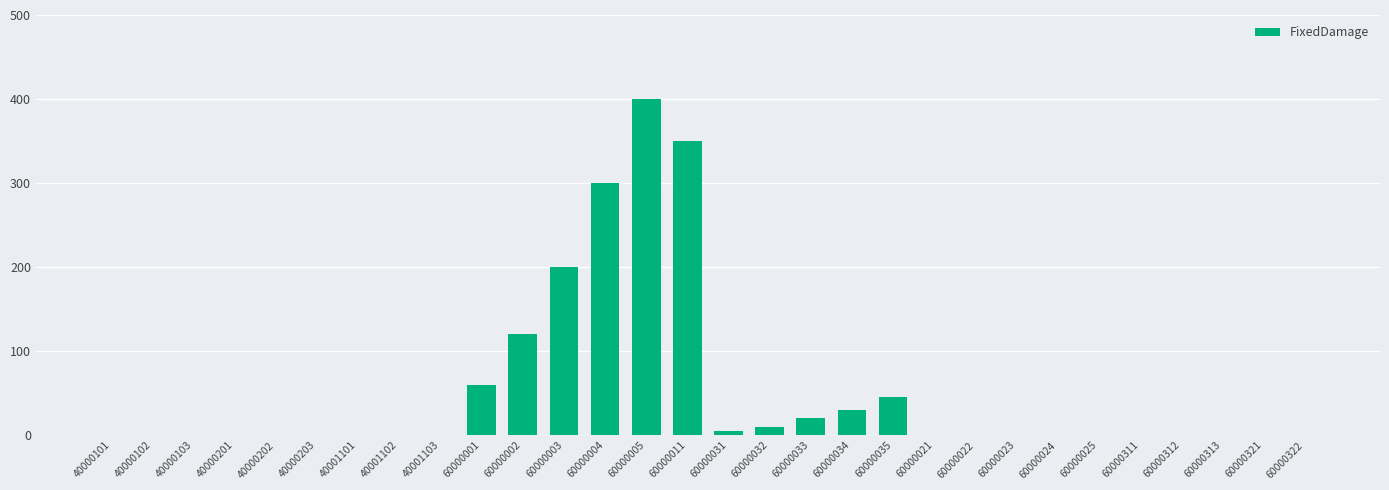

True or false: the data shows 83 at 60000001.

False